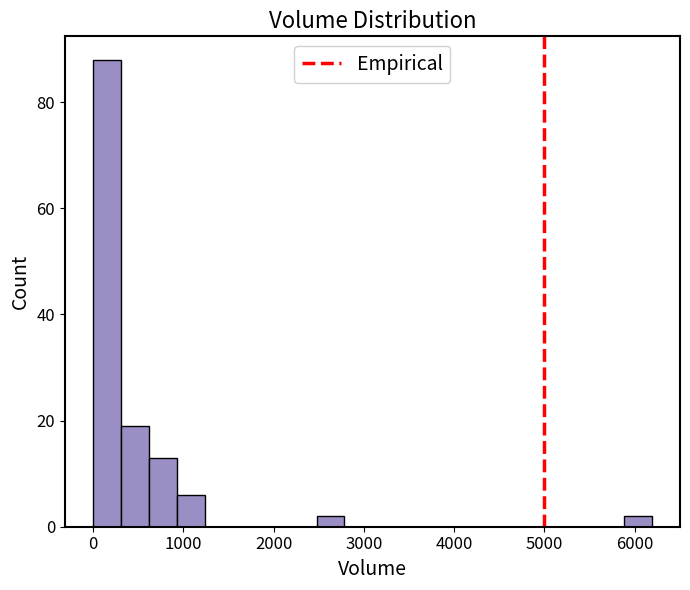

Around what value on the x-axis is the tallest bar? Give the approximate position of its centre, as read against the axis.

200